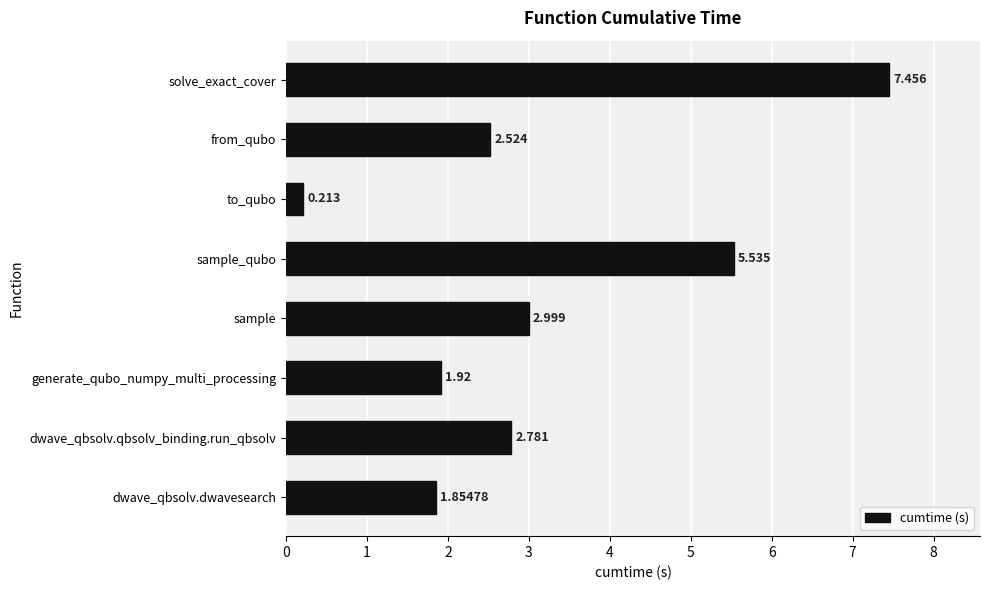

List the labels in order of value, smallest first.

to_qubo, dwave_qbsolv.dwavesearch, generate_qubo_numpy_multi_processing, from_qubo, dwave_qbsolv.qbsolv_binding.run_qbsolv, sample, sample_qubo, solve_exact_cover